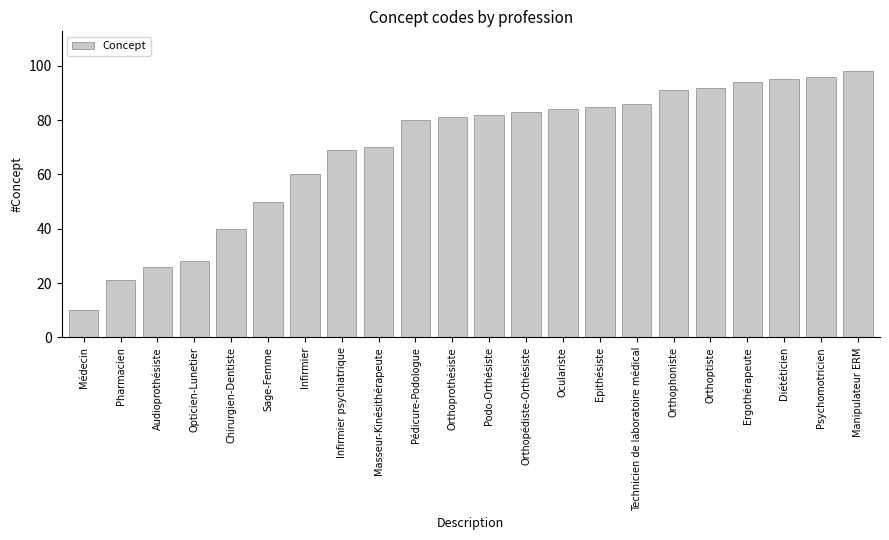

What is the greatest value displayed?

98